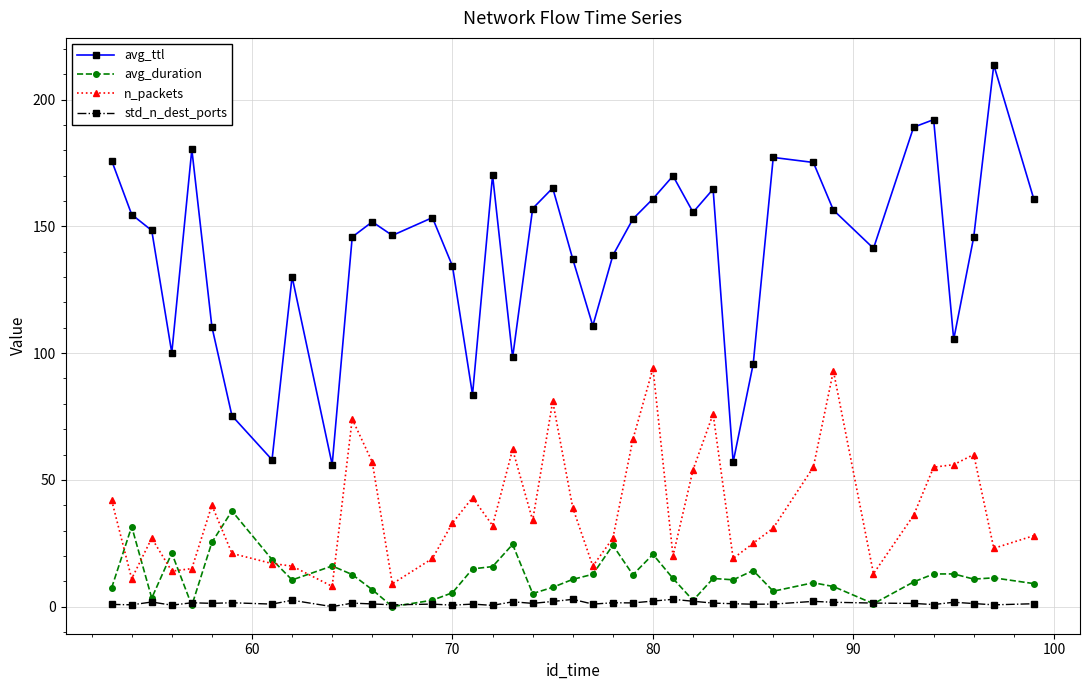

What is the minimum value for avg_ttl?

56.0